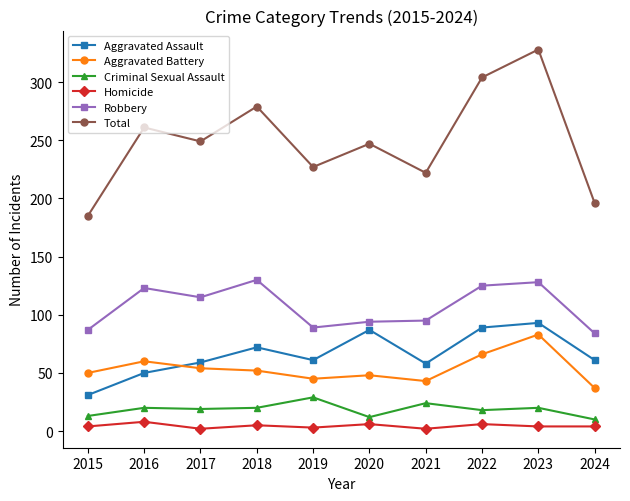

True or false: Total has a value of 249 at 2017.

True